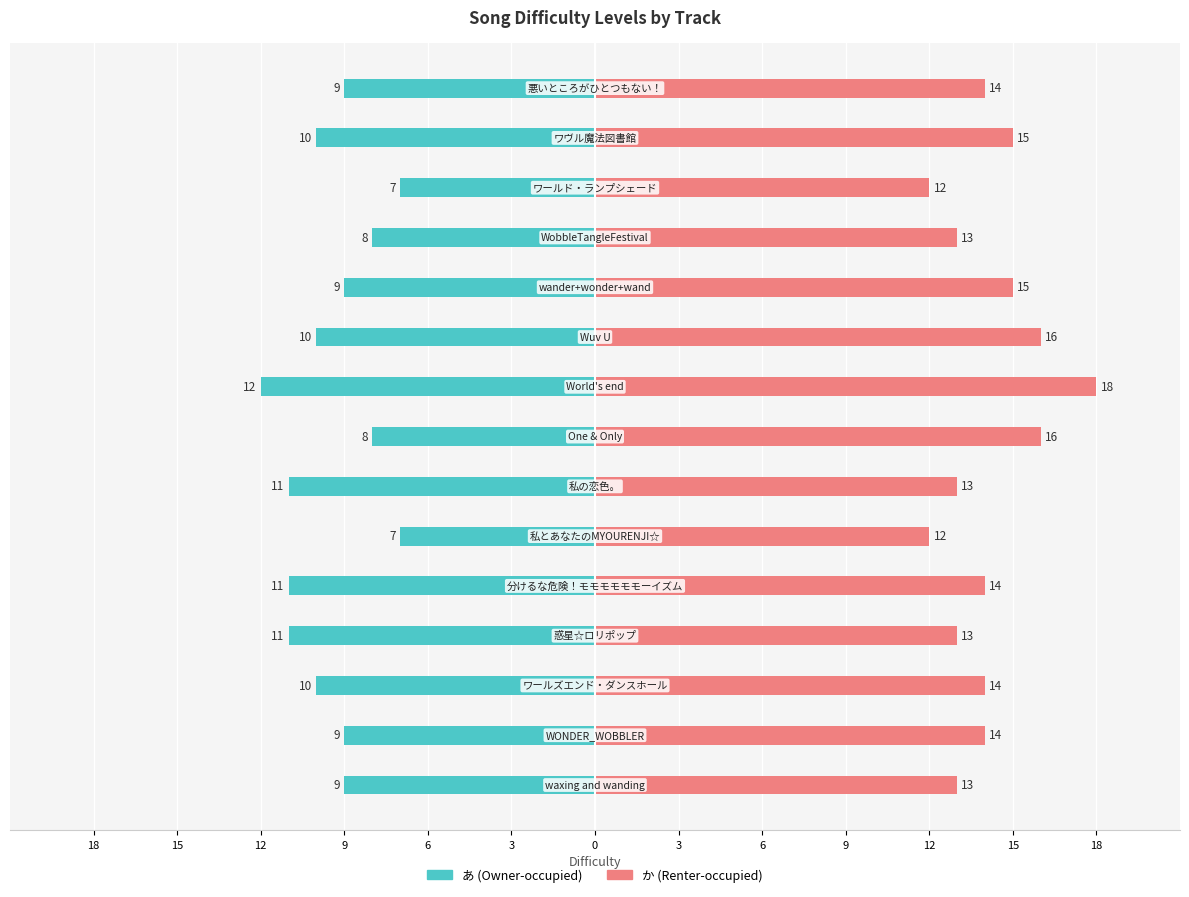

Which series has the largest total across all categories?

か (Renter-occupied)